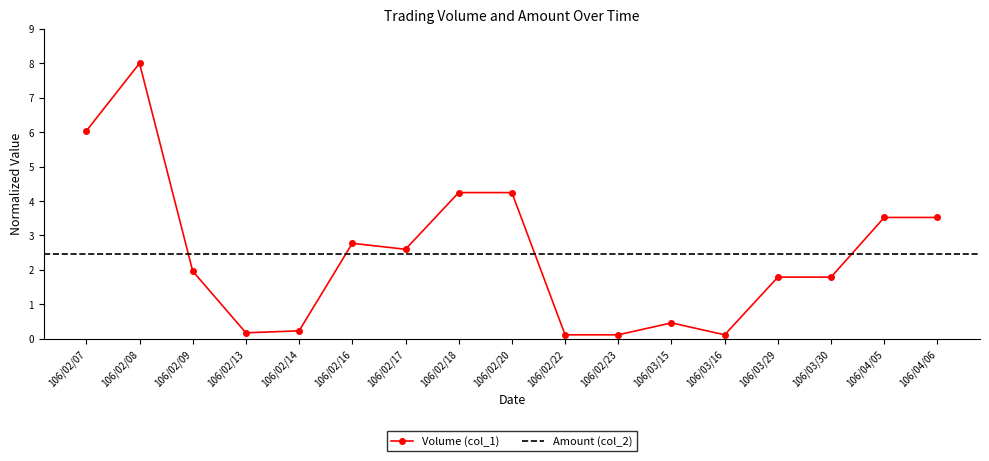

Rank the categories by value from lowest to highest.

106/02/22, 106/02/23, 106/03/16, 106/02/13, 106/02/14, 106/03/15, 106/03/29, 106/03/30, 106/02/09, 106/02/17, 106/02/16, 106/04/05, 106/04/06, 106/02/18, 106/02/20, 106/02/07, 106/02/08